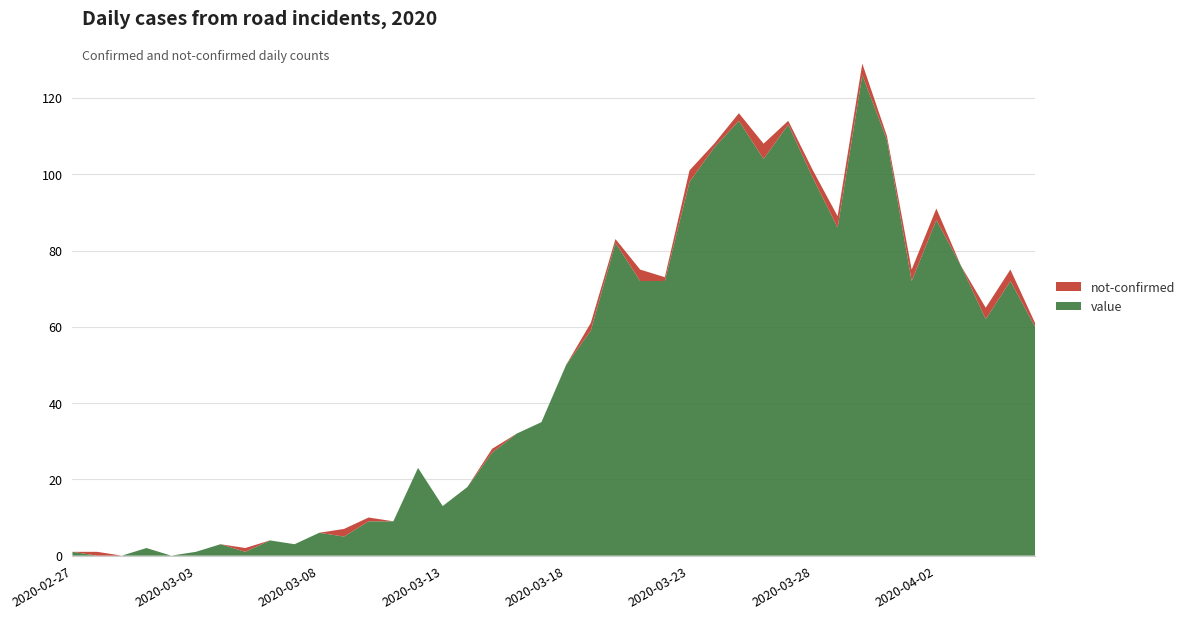

Reading left to right, extract all data points from this chart.

value: 1	0	0	2	0	1	3	1	4	3	6	5	9	9	23	13	18	27	32	35	50	59	82	72	72	98	107	114	104	113	99	86	126	109	72	88	76	62	72	60
not-confirmed: 0	1	0	0	0	0	0	1	0	0	0	2	1	0	0	0	0	1	0	0	0	2	1	3	1	3	1	2	4	1	2	3	3	1	3	3	0	3	3	1